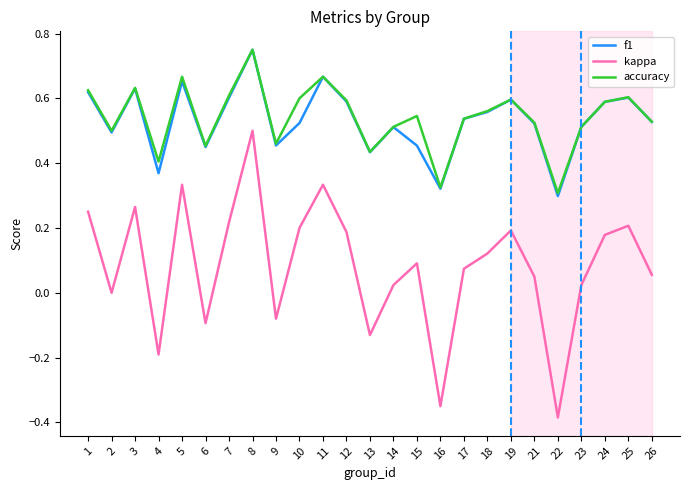

True or false: kappa has more than 2 points higher than both neighbors.

True